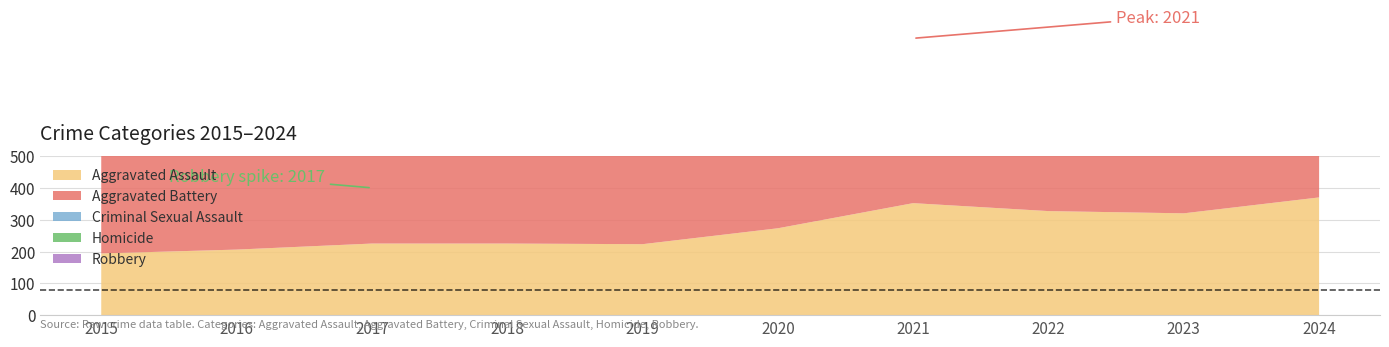

Reading right to left, list all the values displayed in this chart.

Aggravated Assault: 2024=370	2023=320	2022=327	2021=352	2020=273	2019=223	2018=225	2017=225	2016=206	2015=194
Aggravated Battery: 2024=392	2023=432	2022=439	2021=479	2020=416	2019=407	2018=389	2017=400	2016=336	2015=316
Criminal Sexual Assault: 2024=57	2023=72	2022=55	2021=61	2020=48	2019=77	2018=60	2017=62	2016=50	2015=46
Homicide: 2024=31	2023=28	2022=36	2021=38	2020=41	2019=22	2018=25	2017=33	2016=26	2015=15
Robbery: 2024=278	2023=341	2022=304	2021=300	2020=263	2019=287	2018=301	2017=460	2016=454	2015=337